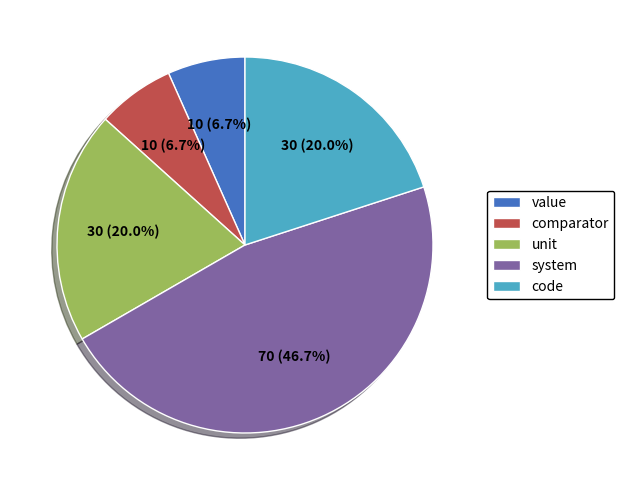

Is there a majority slice in this chart?

No